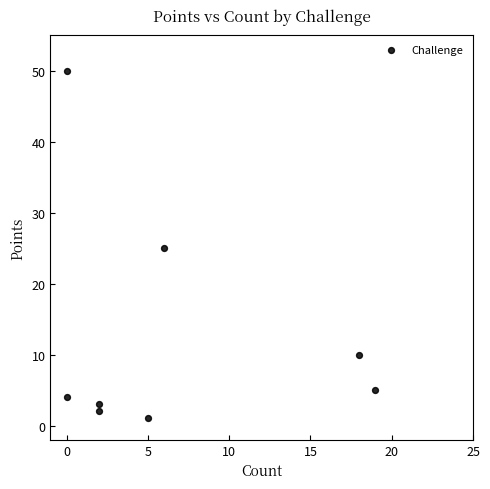

What is the range of Y values (max minus min)?

49